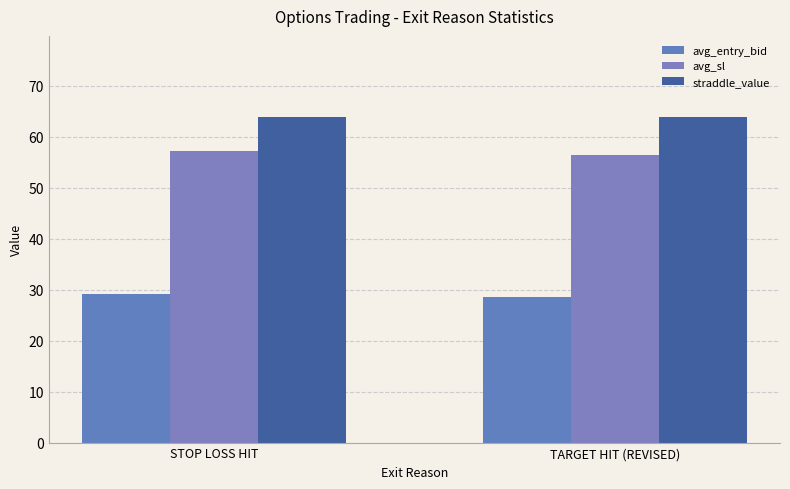

Is the value of avg_sl at TARGET HIT (REVISED) greater than the value of straddle_value at STOP LOSS HIT?

No